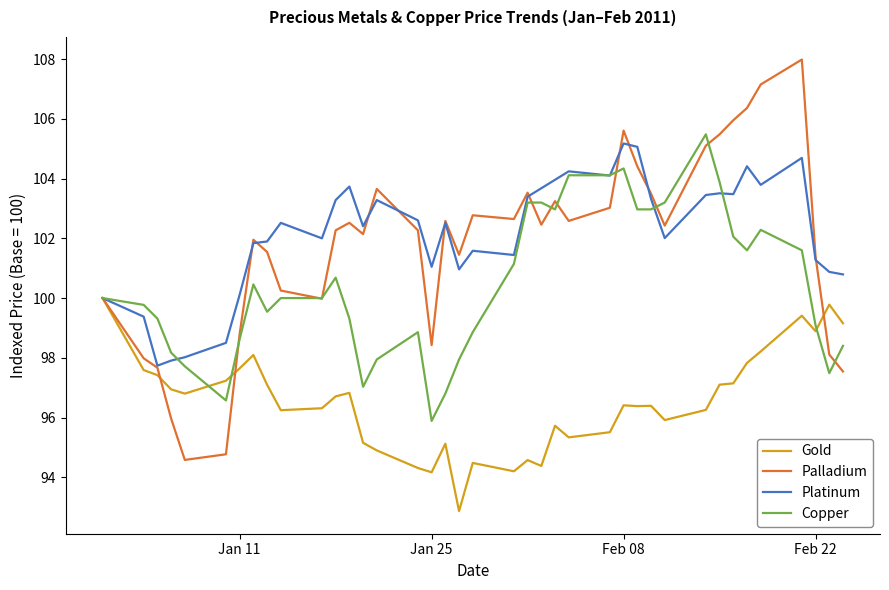

What is the maximum value shown in the chart?

108.0